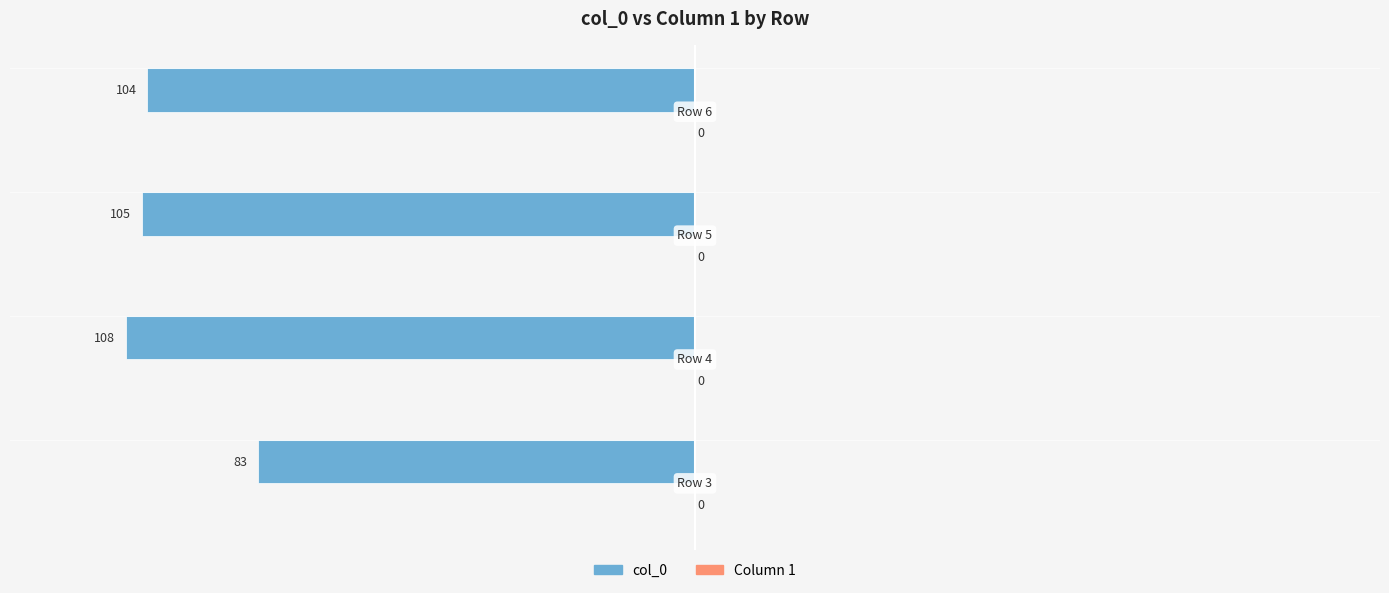

Are the bars horizontal?

Yes